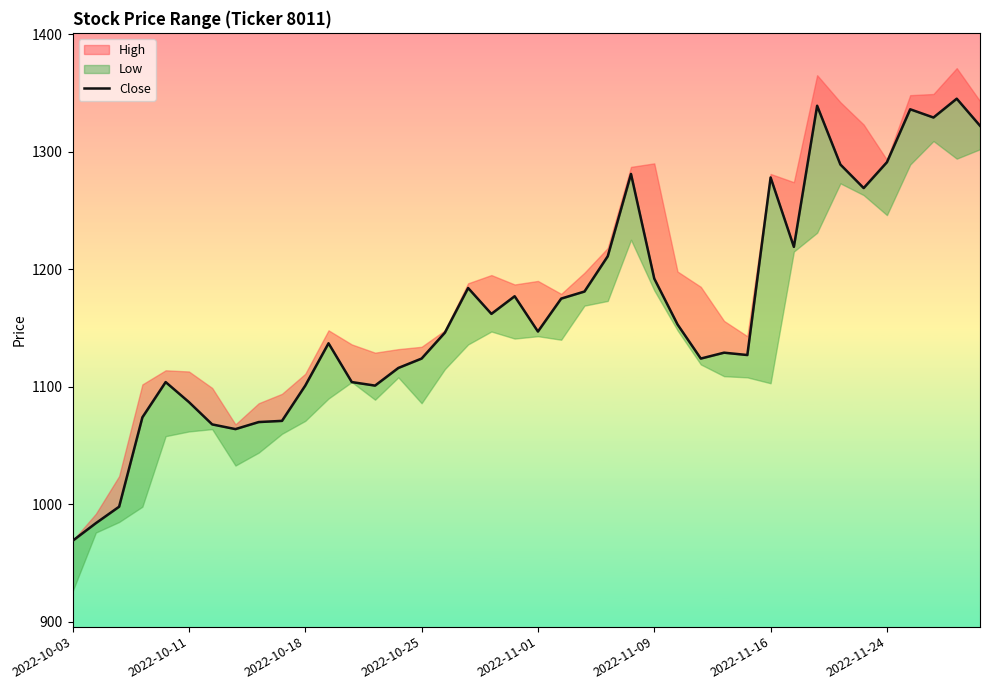

Reading left to right, list all the values displayed in this chart.

969	984	998	1074	1104	1087	1068	1064	1070	1071	1101	1137	1104	1101	1116	1124	1146	1184	1162	1177	1147	1175	1181	1211	1281	1192	1153	1124	1129	1127	1278	1219	1339	1289	1269	1291	1336	1329	1345	1322